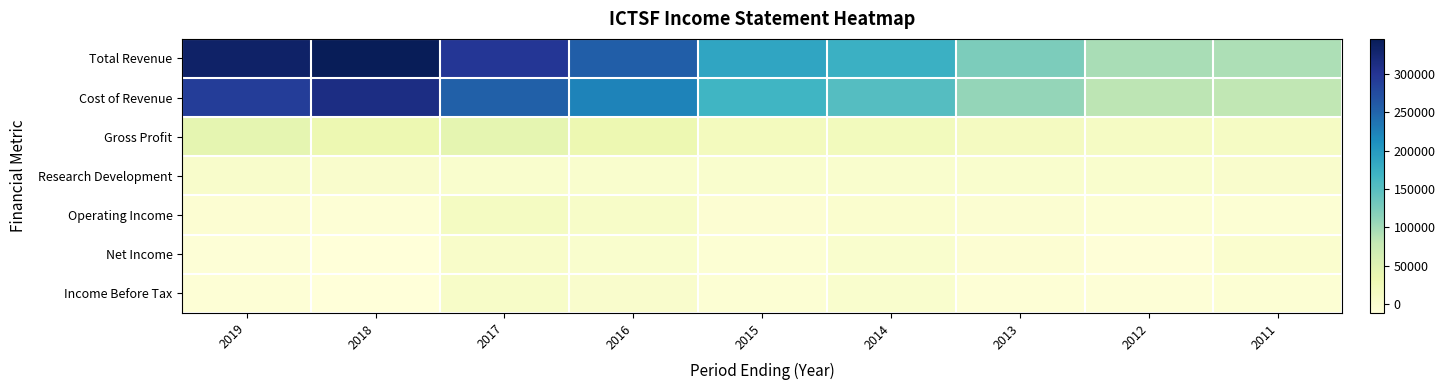

Reading left to right, extract all data points from this chart.

Total Revenue: 2019=333300	2018=345200	2017=297700	2016=255600	2015=187000	2014=172900	2013=124500	2012=96300	2011=93300
Cost of Revenue: 2019=290500	2018=312000	2017=254700	2016=222900	2015=167800	2014=152200	2013=109000	2012=84500	2011=80900
Gross Profit: 2019=42800	2018=33200	2017=43000	2016=32600	2015=19200	2014=20700	2013=15500	2012=11800	2011=12400
Research Development: 2019=5100	2018=3700	2017=2700	2016=2700	2015=2600	2014=2200	2013=2200	2012=2300	2011=2800
Operating Income: 2019=-3400	2018=-6900	2017=14100	2016=7800	2015=-3800	2014=1200	2013=-2300	2012=-4500	2011=-4400
Net Income: 2019=-8000	2018=-11200	2017=5800	2016=2300	2015=-4700	2014=1400	2013=-3400	2012=-9000	2011=800
Income Before Tax: 2019=-5700	2018=-10400	2017=7900	2016=3300	2015=-4600	2014=1600	2013=-6300	2012=-7600	2011=-5100